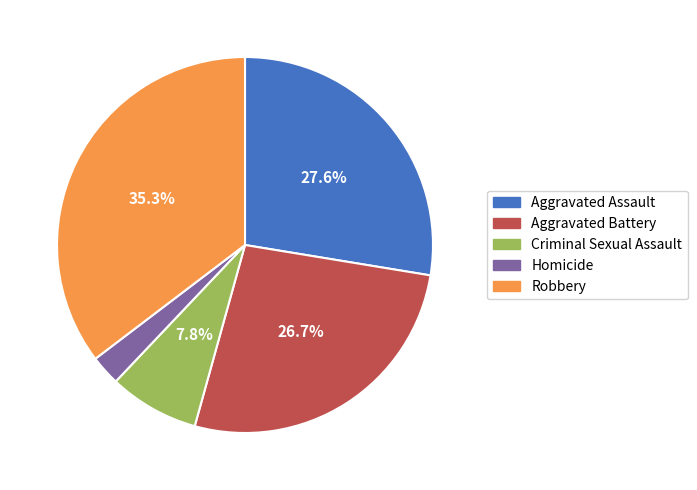

What portion of the pie excludes Aggravated Battery?

73.3%